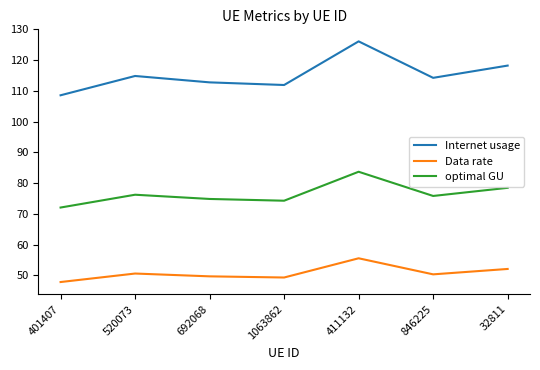

What is the total value across all series at 692068?

237.3